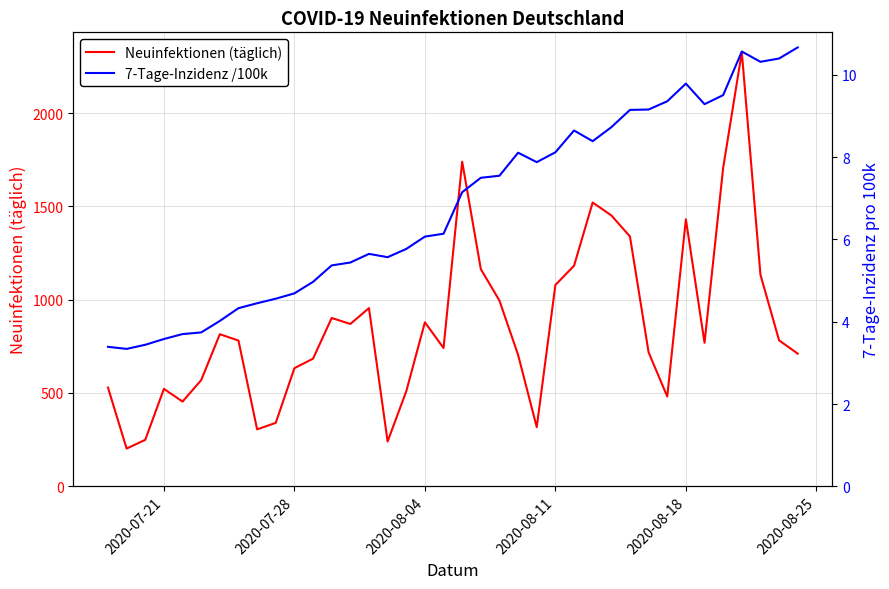

At how many categories does at least one series exceed 1306?

7